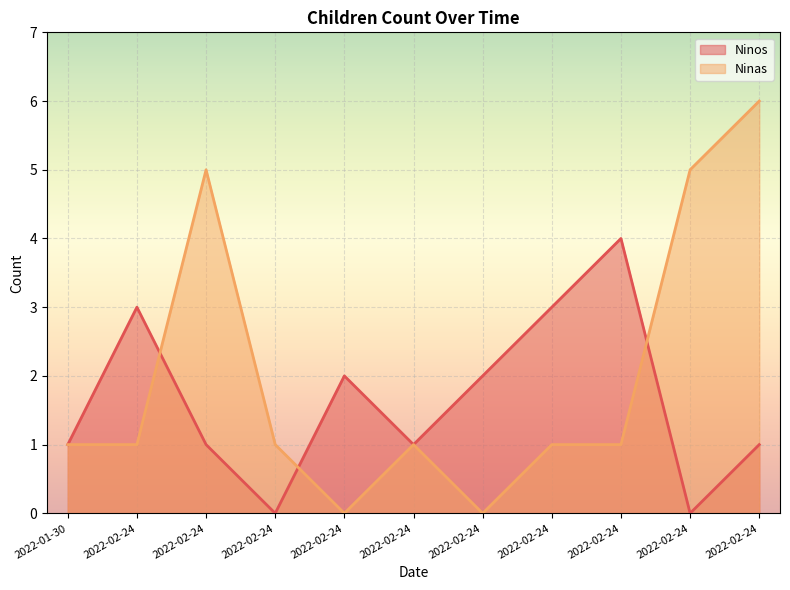

What is the difference between the second highest and second lowest values in the Ninos series?

3